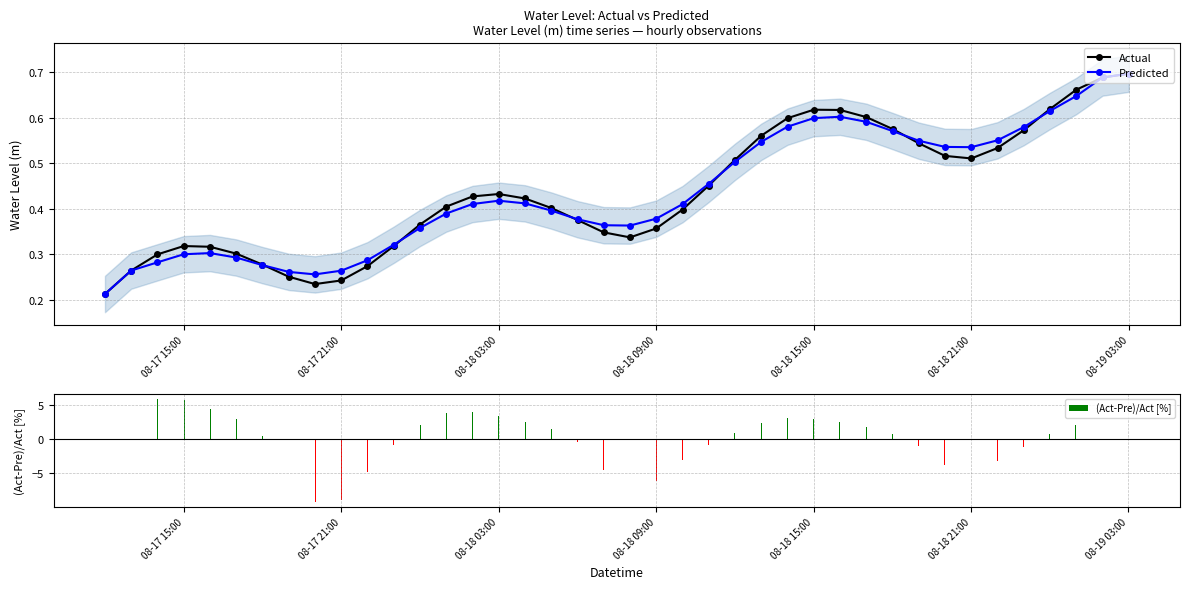

Which series has the largest total across all categories?

Actual